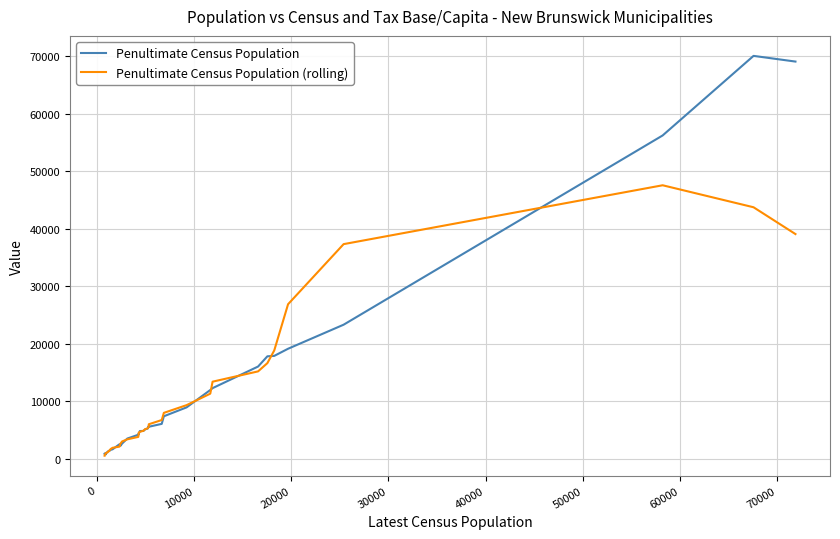

List the series in order of their peak value, lowest first.

Penultimate Census Population (rolling), Penultimate Census Population